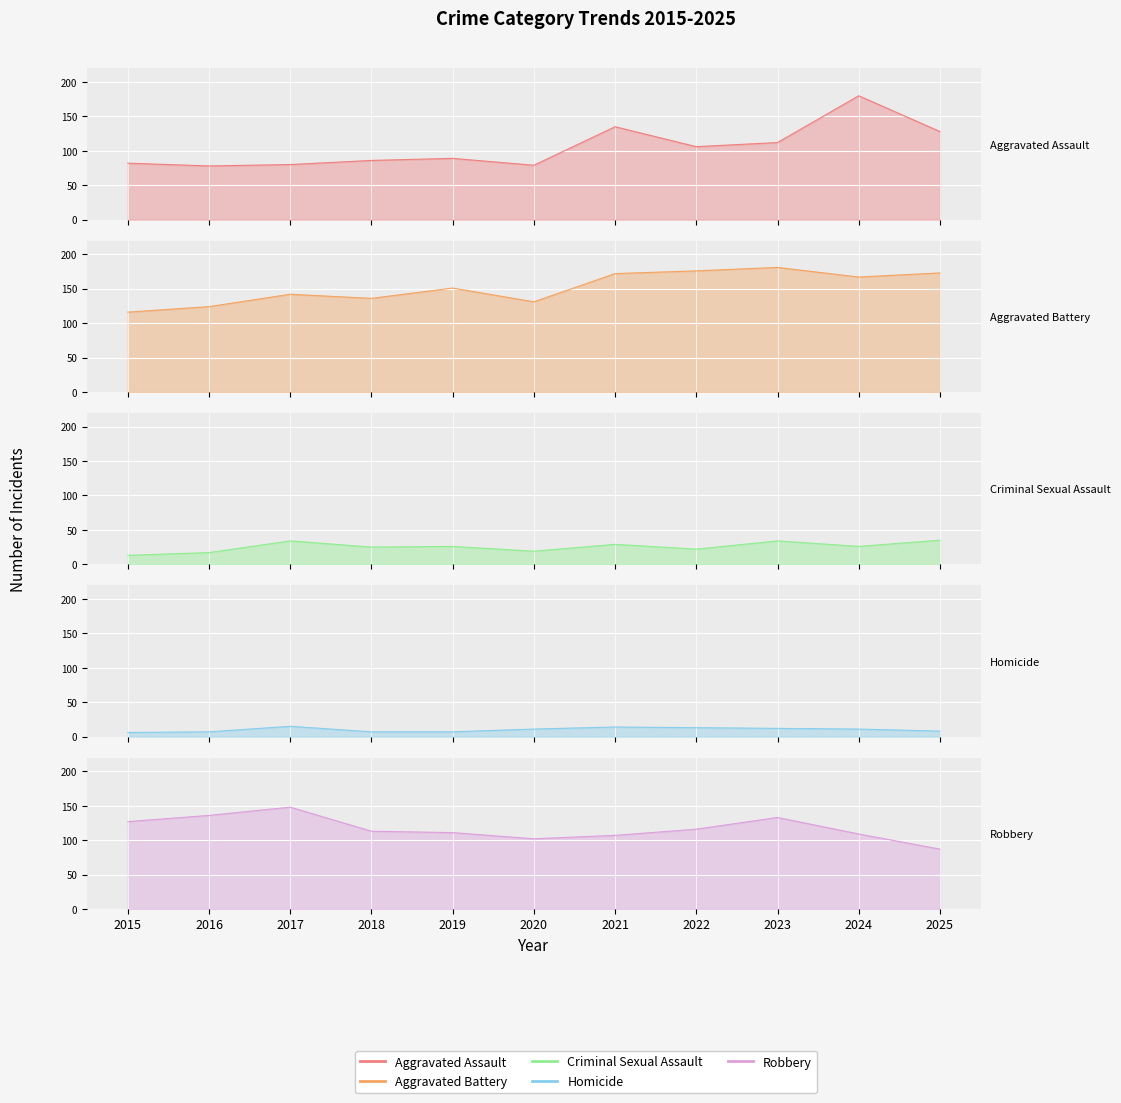

What is the sum of all Aggravated Battery values?

1669